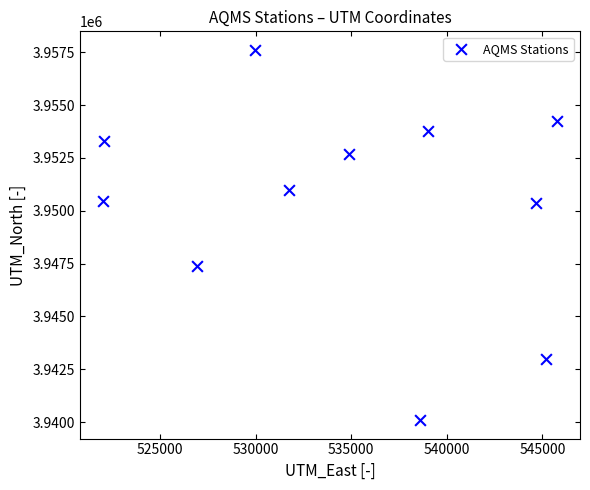

What is the range of X values (max minus min)?

23777.7